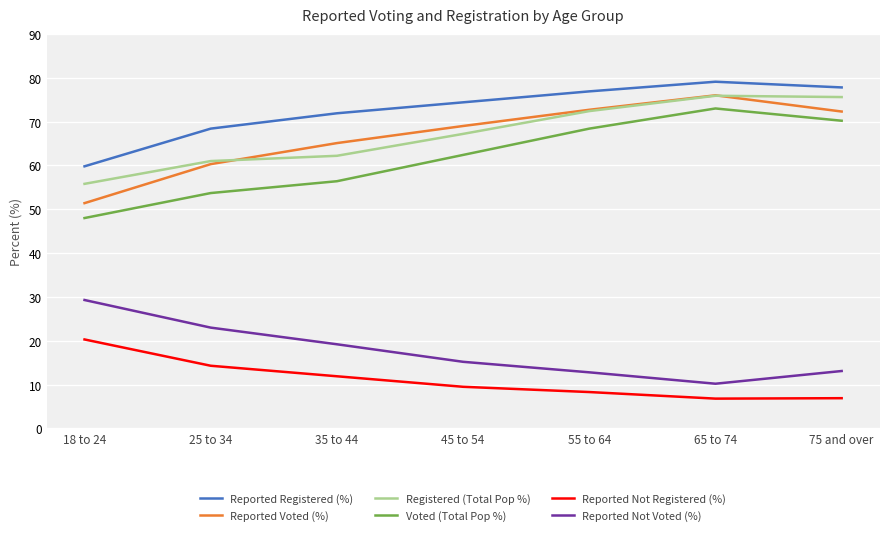

At which category is the sum across all series the highest?

65 to 74